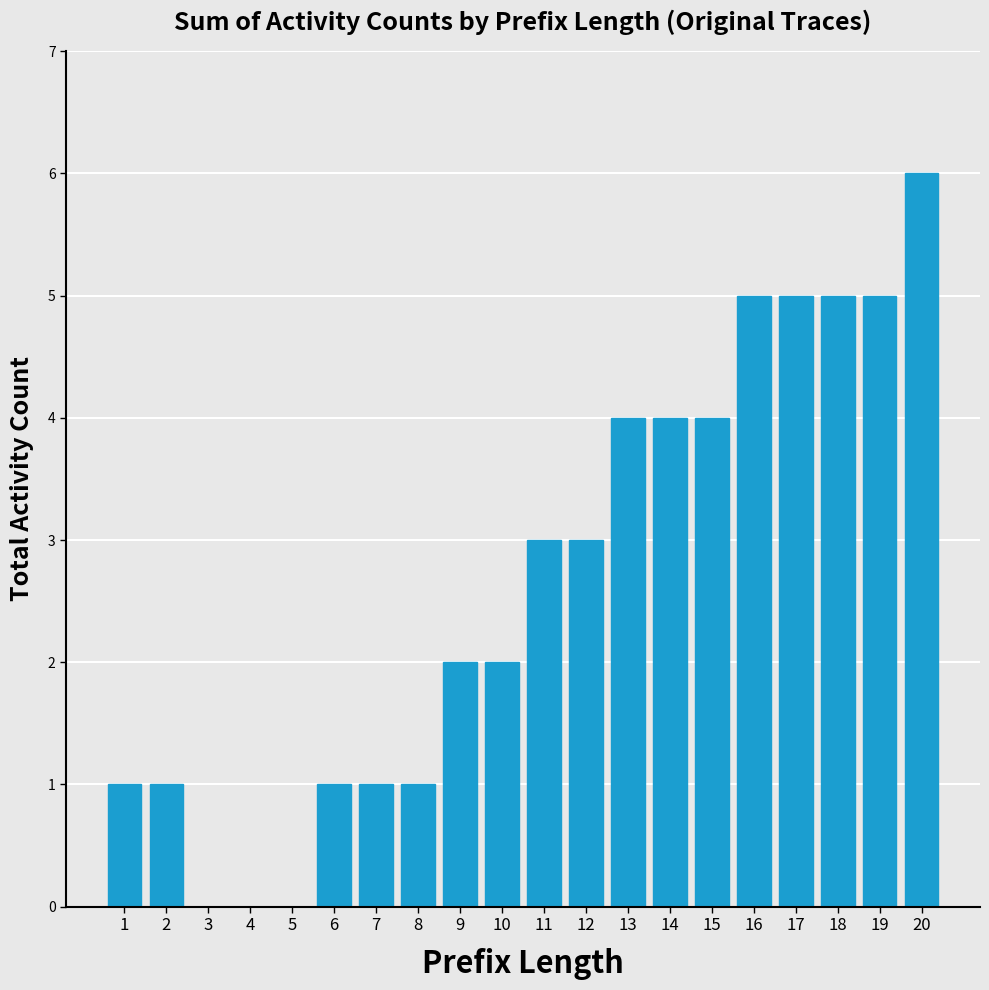

Count the number of data series in this chart.

1